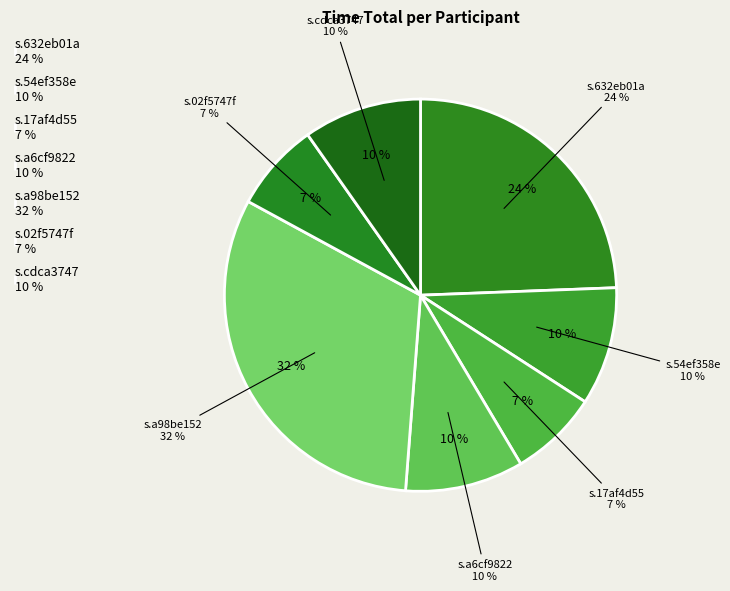

Does s.a98be152 account for over 50% of the chart?

No